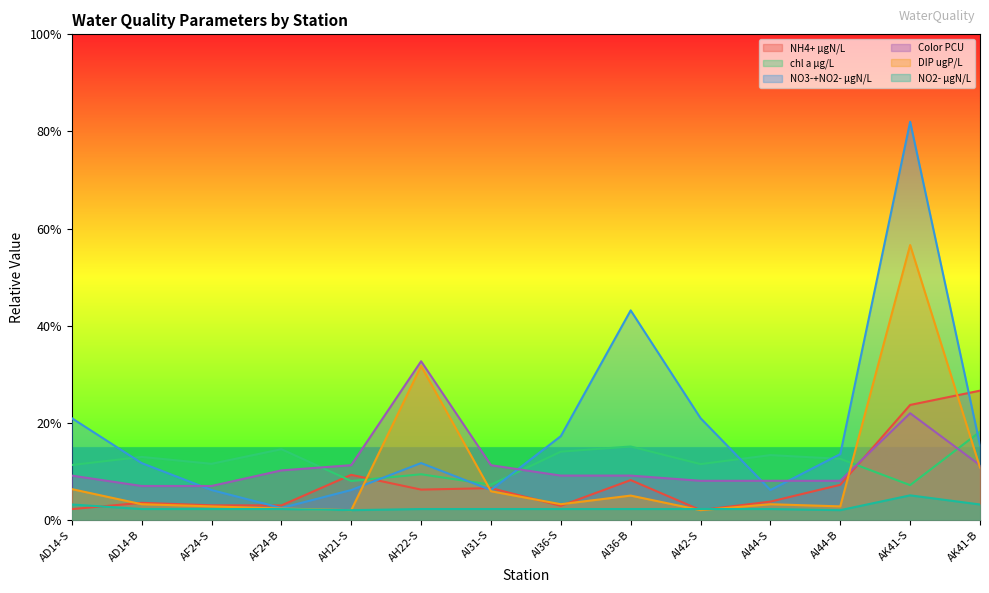

Does the chart display data point markers on the line(s)?

No